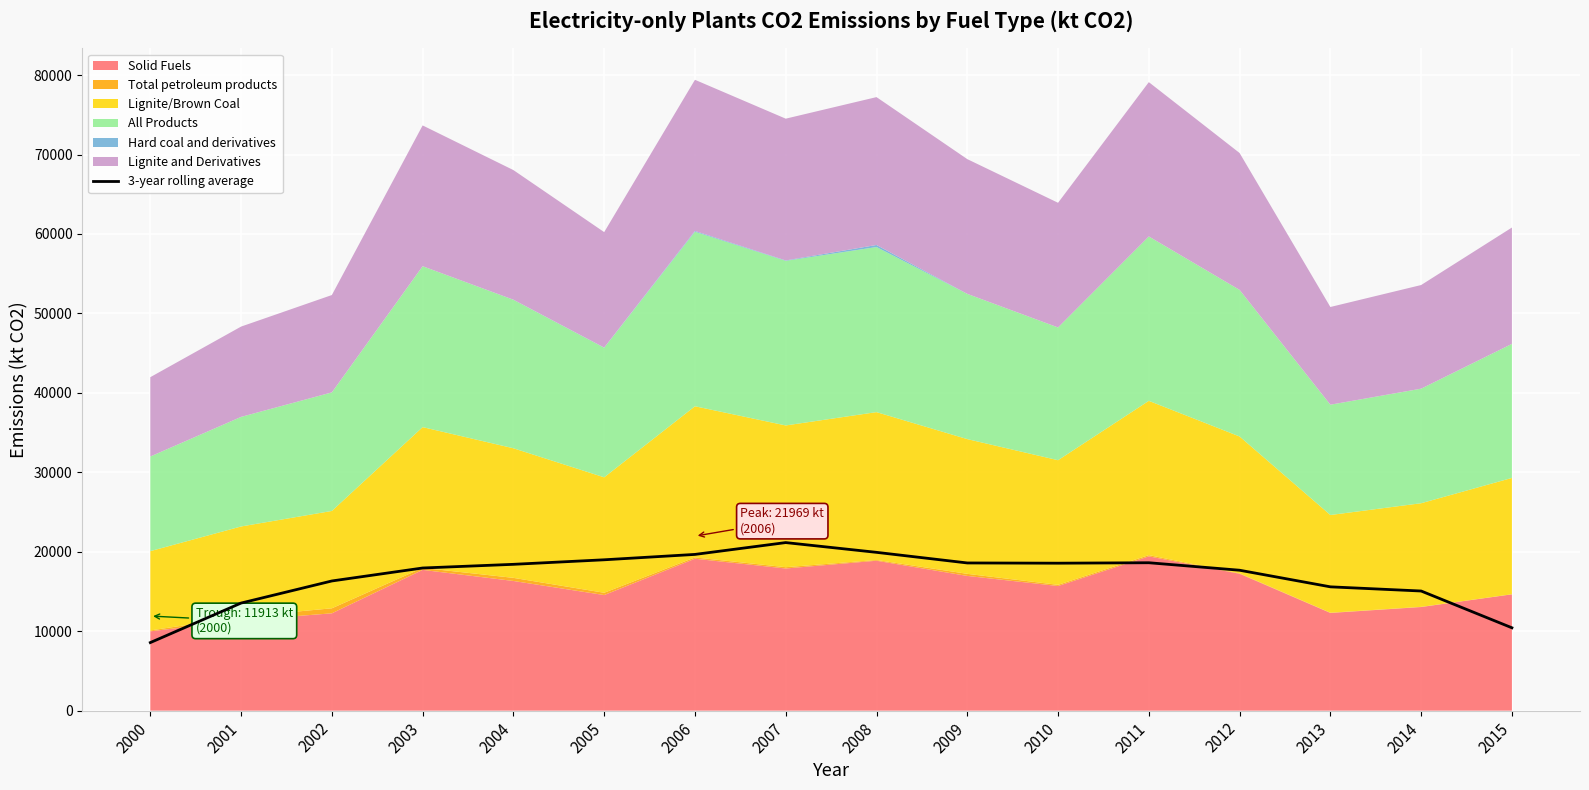

What is the maximum value shown in the chart?

21156.3